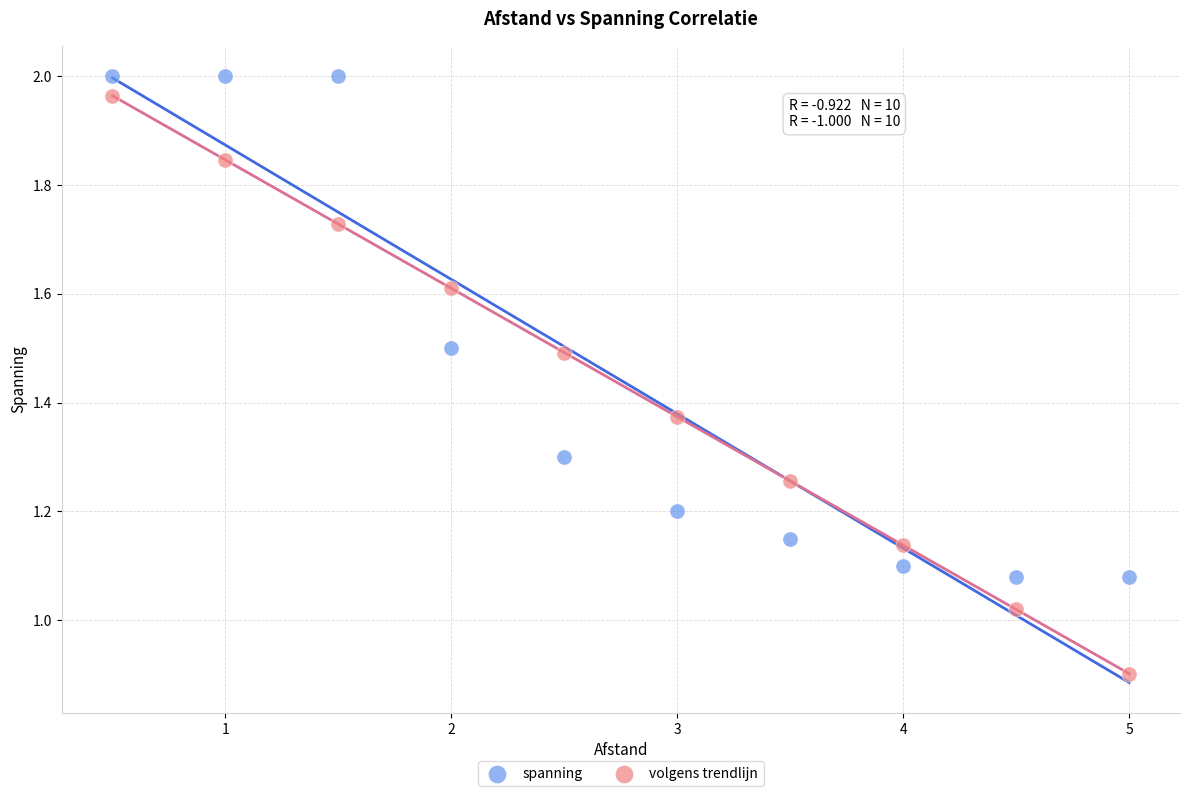

Which series reaches the minimum Y coordinate?

volgens trendlijn